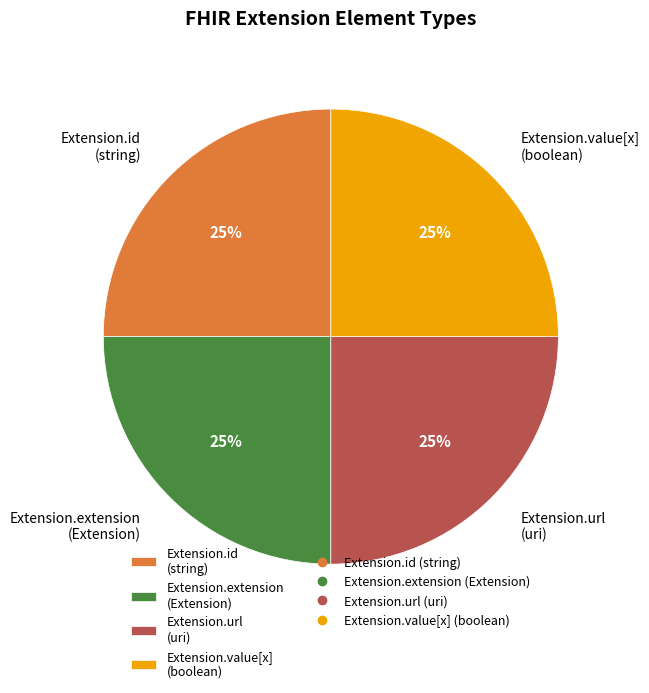

What is the ratio of the value at Extension.extension (Extension) to the value at Extension.url (uri)?

1.0